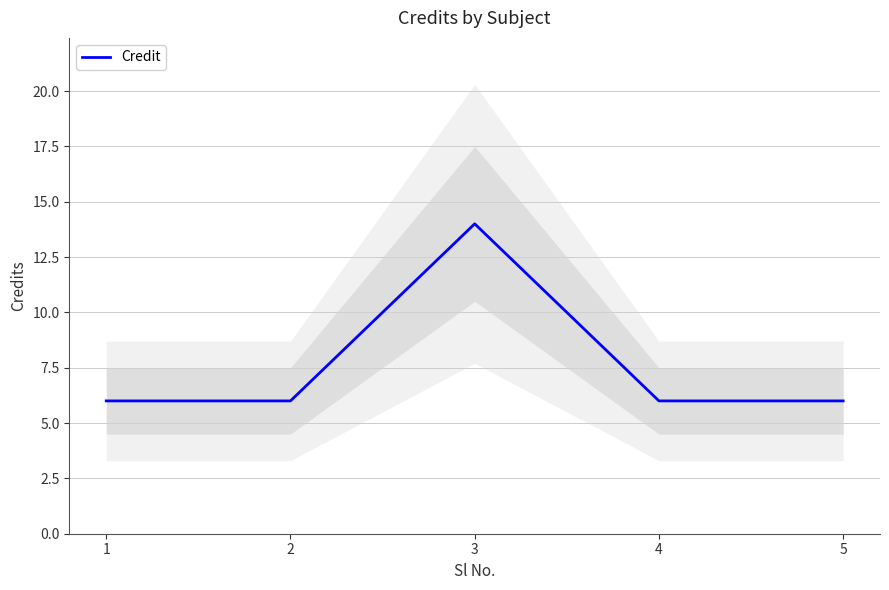

List the labels in order of value, smallest first.

1, 2, 4, 5, 3